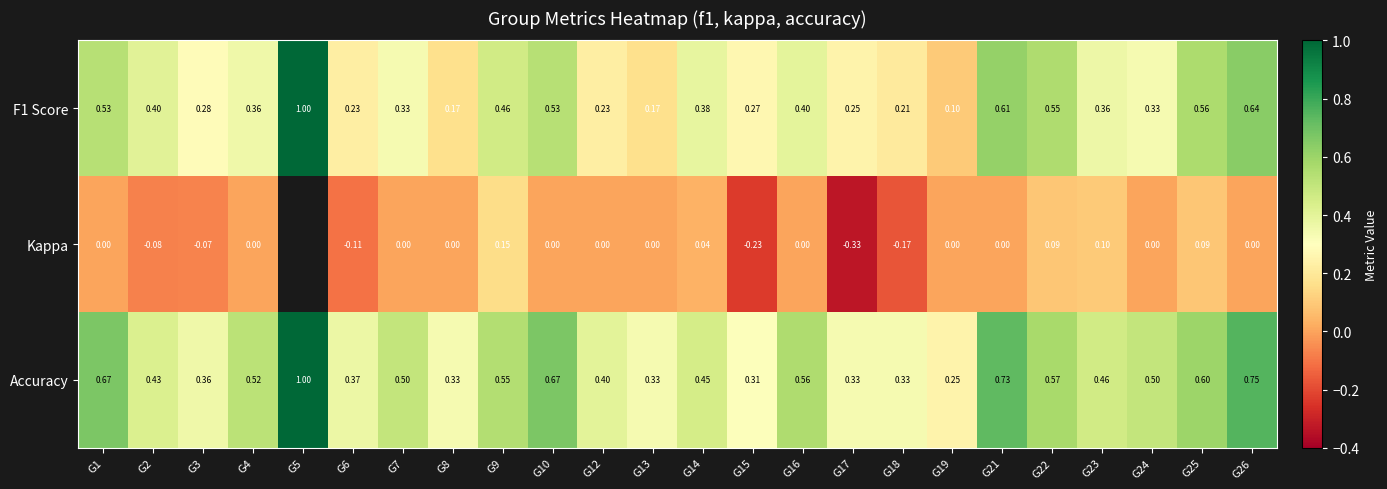

Is the value of Accuracy at G14 greater than the value of Kappa at G1?

Yes